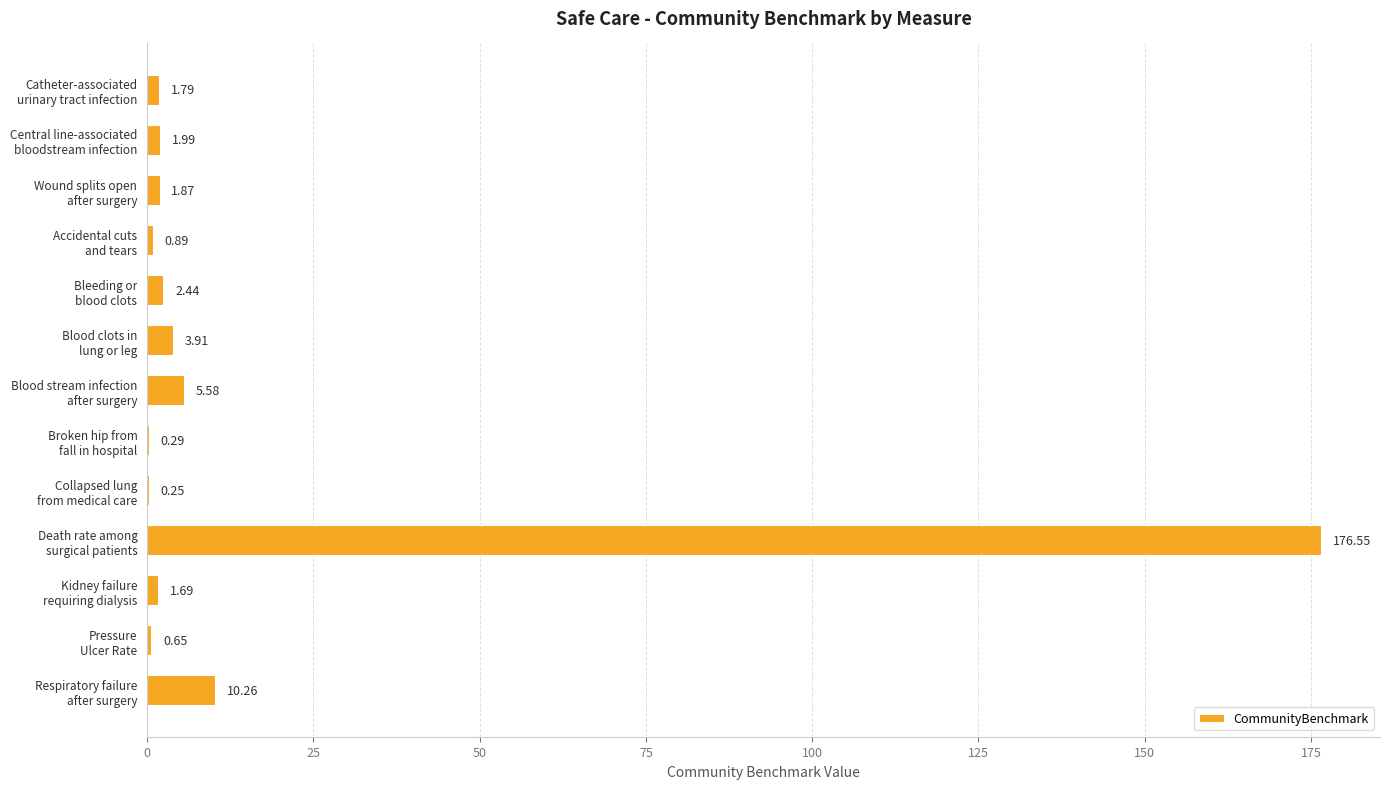

Which label corresponds to the largest value in the chart?

Death rate among
surgical patients